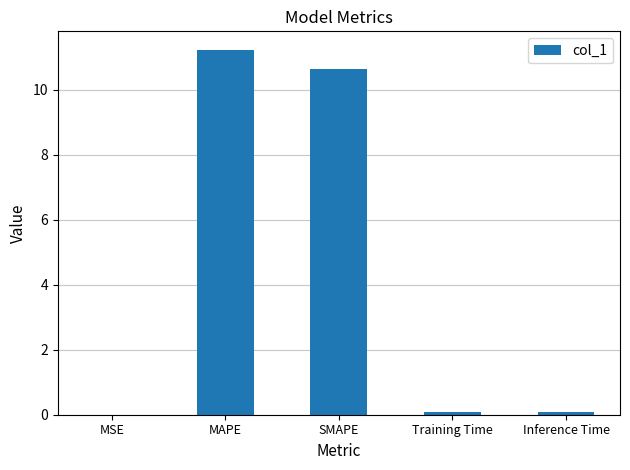

True or false: the data shows 0.0 at MSE.

True